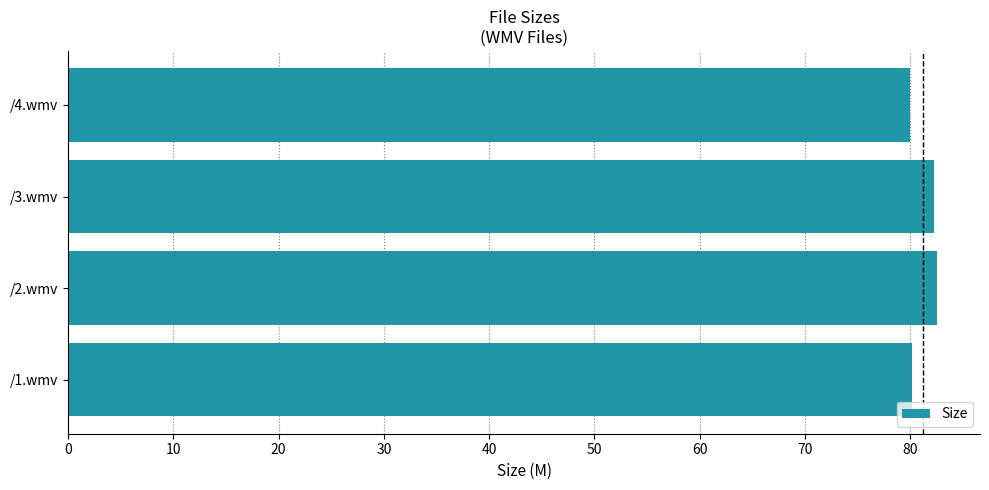

What is the sum of all values?

325.0